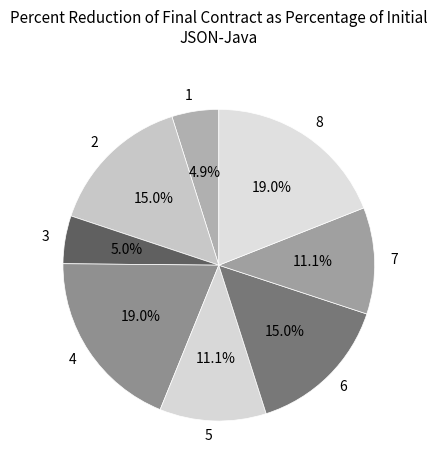

The 2 slice represents 15% of the pie. True or false?

True